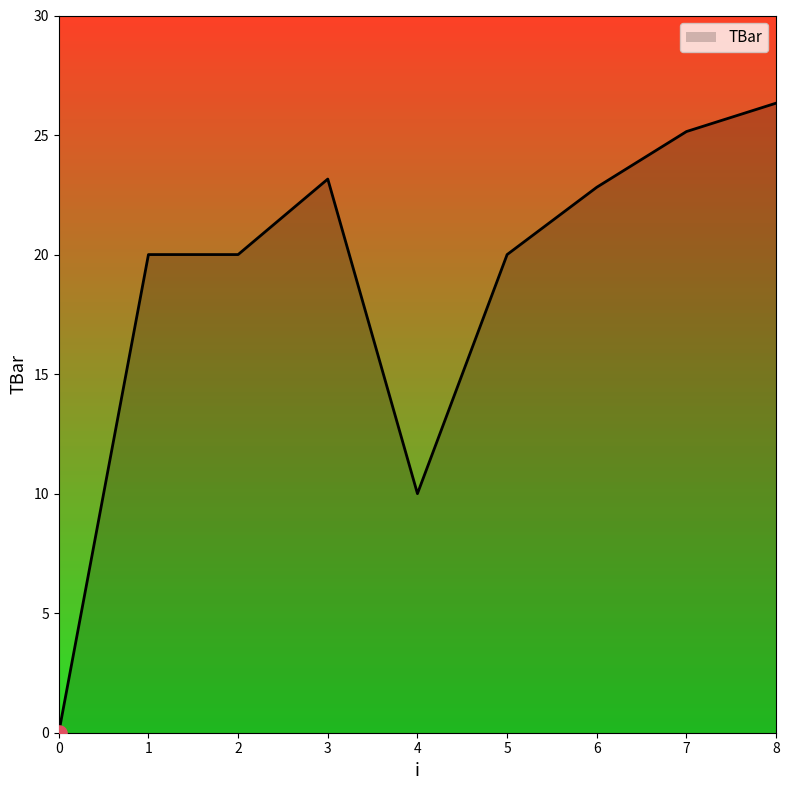

What is the change in value from 6 to 7?

+2.3